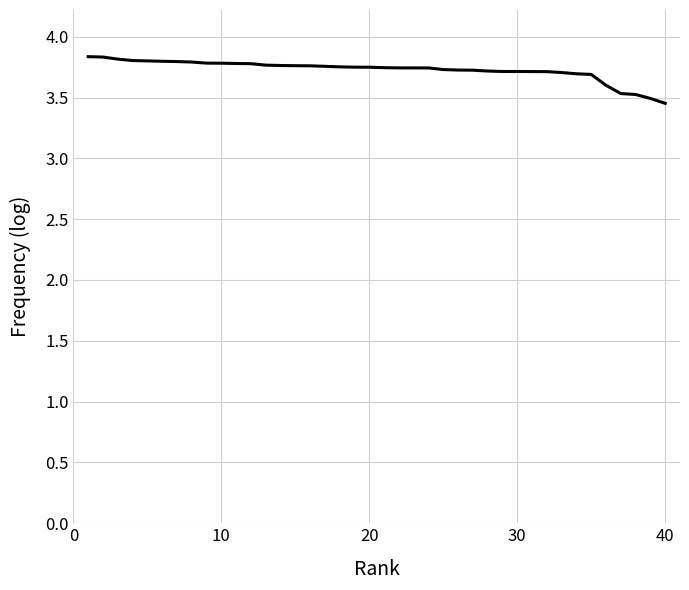

What is the difference between the maximum and minimum values?

0.4